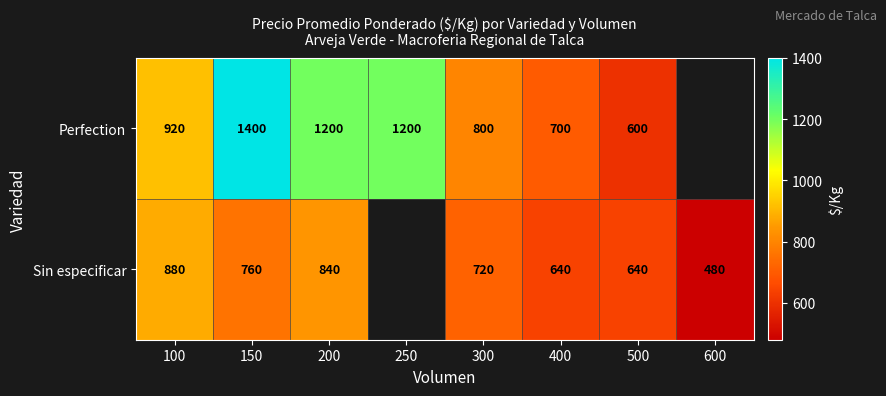

What is the difference between the Sin especificar values at 200 and 400?

200